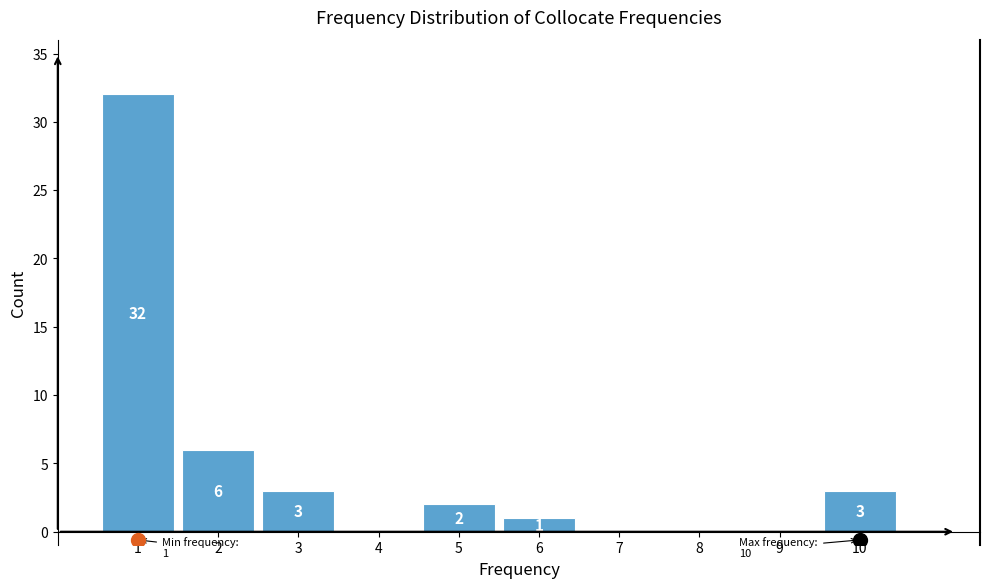

Over which range of the x-axis is the bar tallest?

0.5 to 1.5